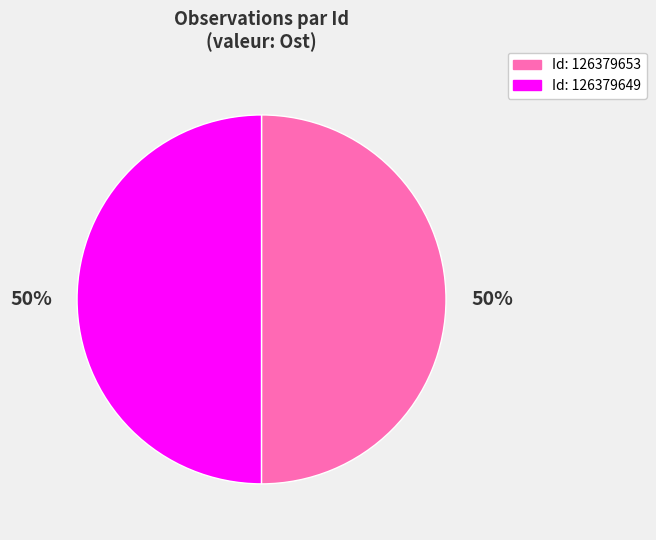

How many segments does this pie chart have?

2